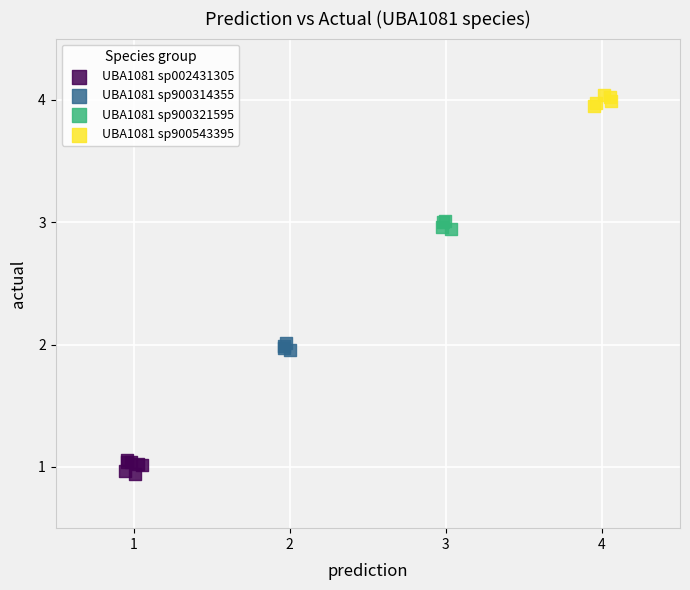

Which series contains the highest Y value?

UBA1081 sp900543395